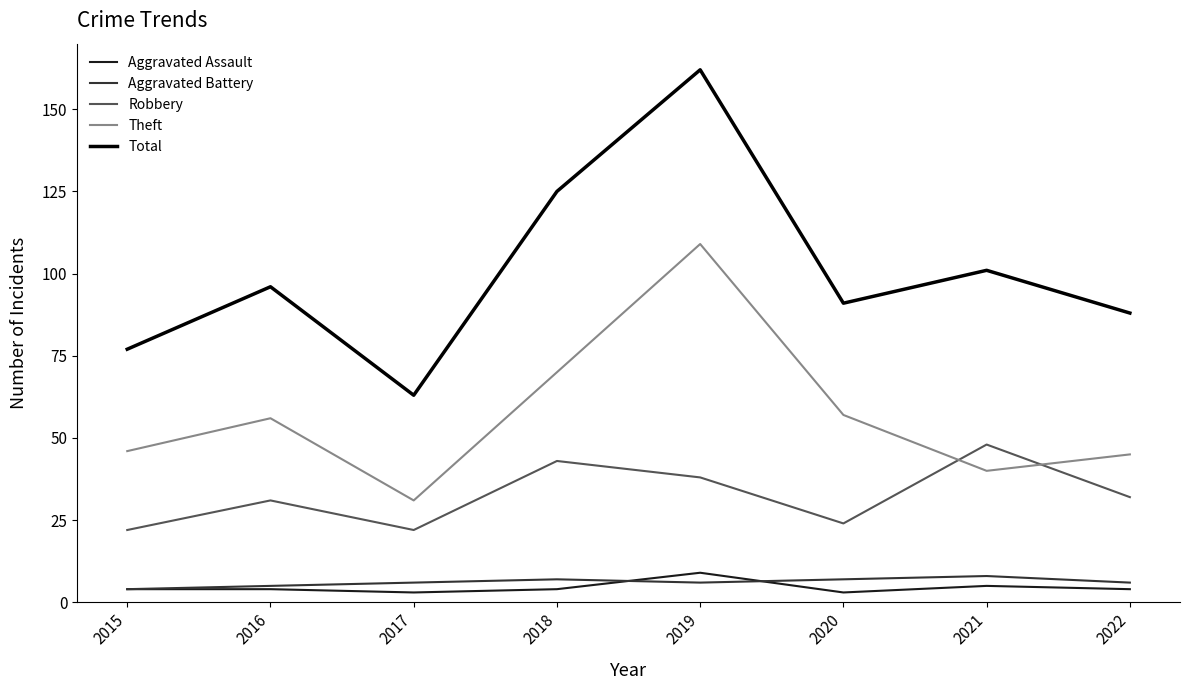

Which series has the widest spread of values?

Total